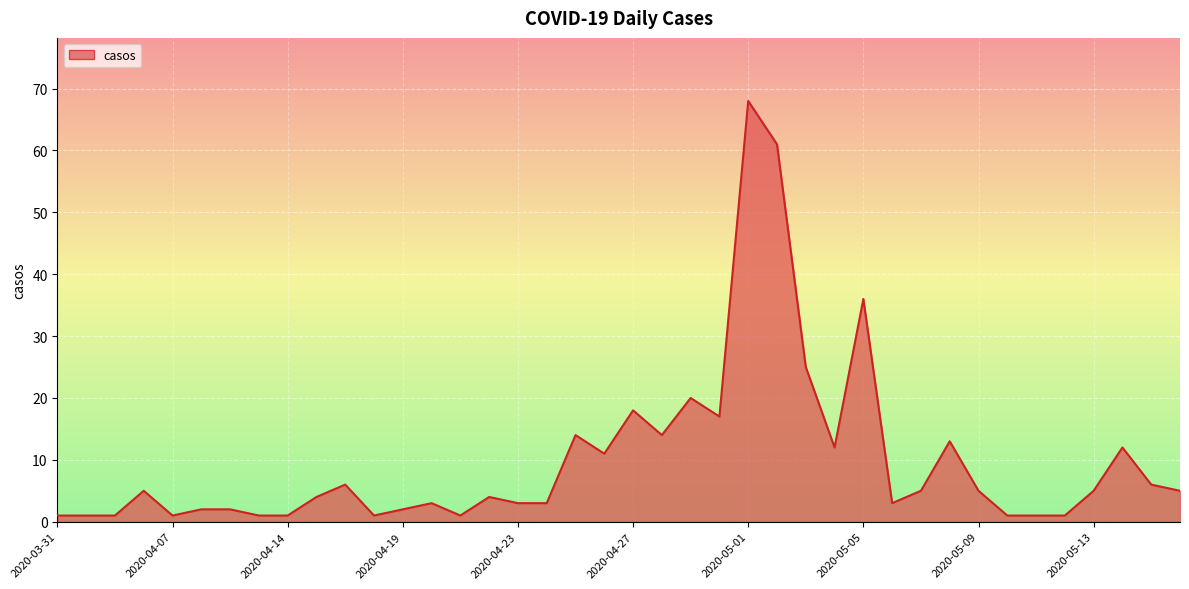

What is the maximum value shown in the chart?

68